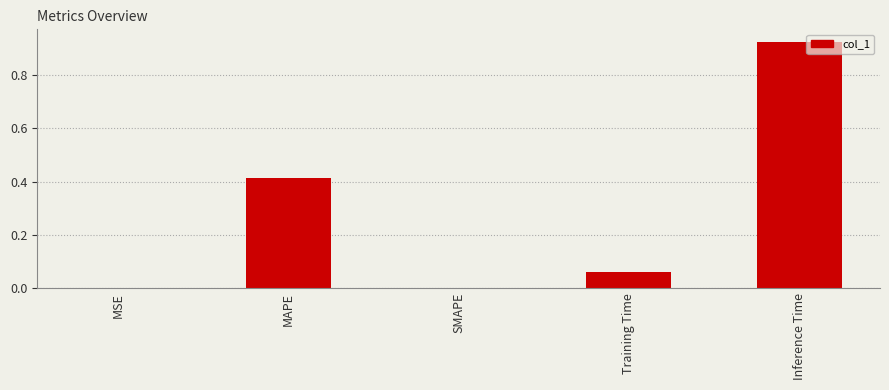

Is it true that the value at MAPE is 0.1?

False